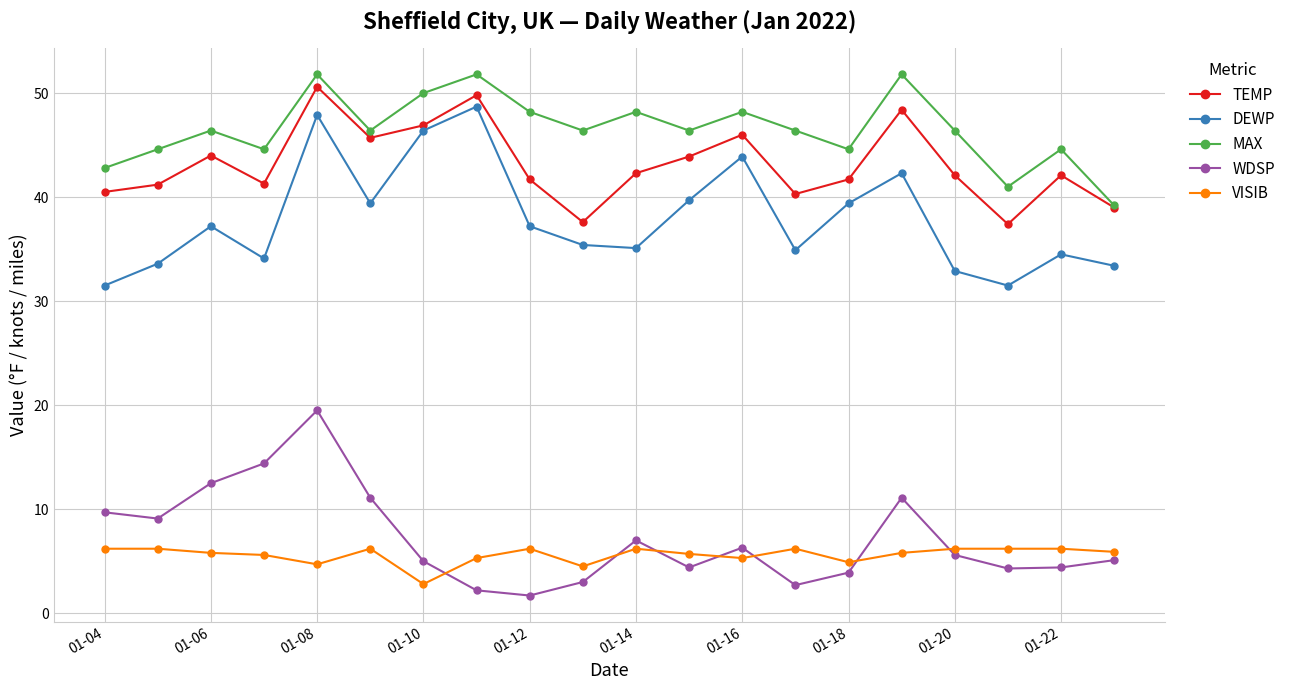

True or false: DEWP has more than 2 interior local peaks.

True